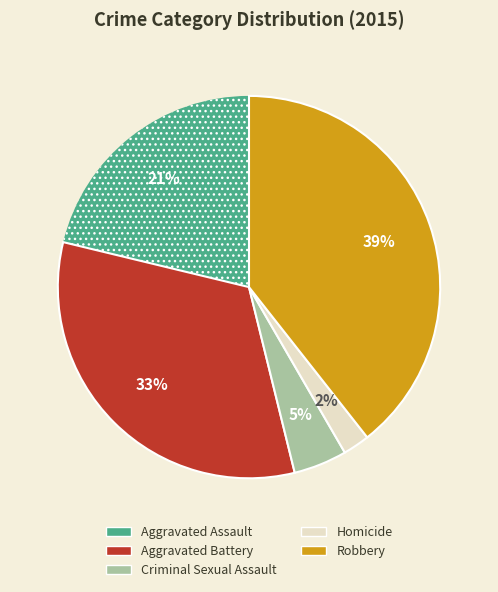

How many slices are in this pie chart?

5